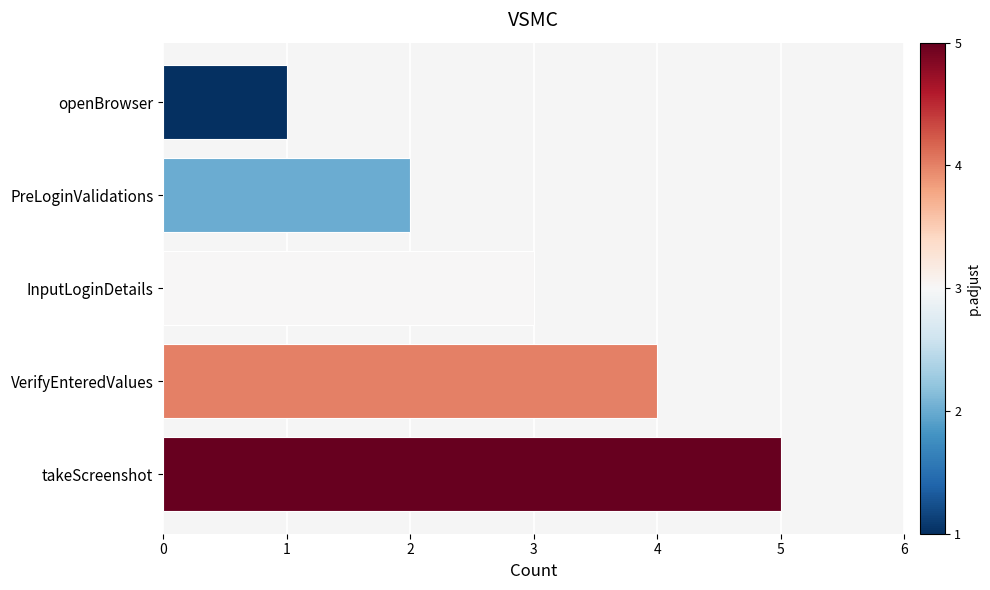

What is the label of the 1st bar from the bottom?

takeScreenshot